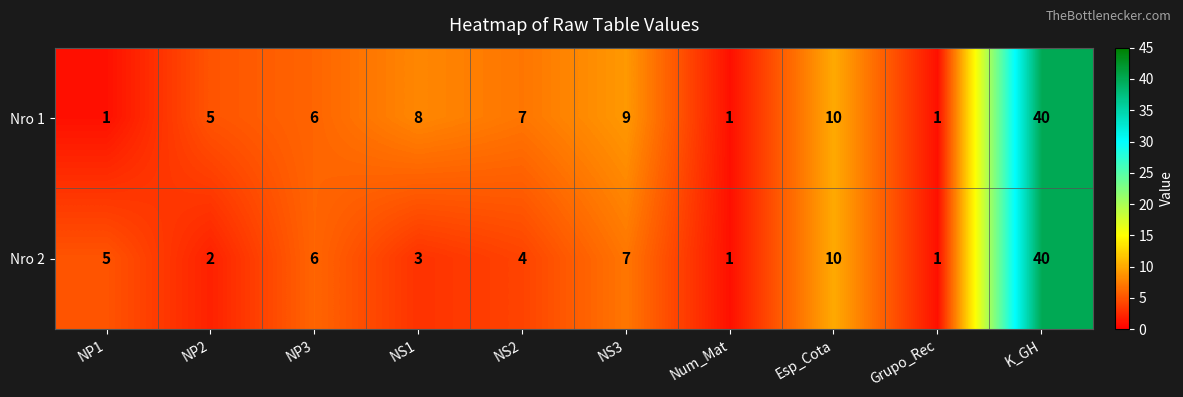

What value does the Nro 1 series have at NS2?

7